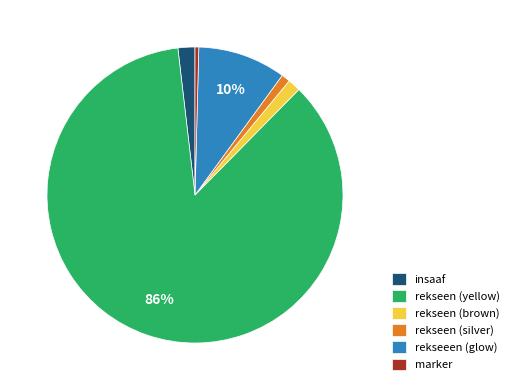

Which slice is the largest?

rekseen (yellow)